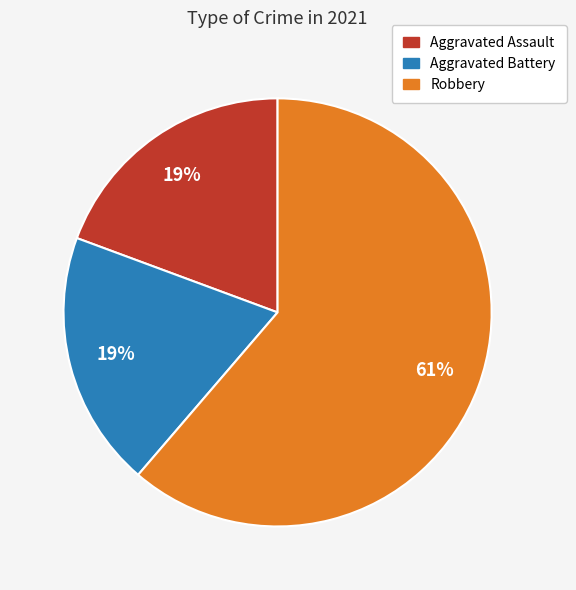

How many slices are in this pie chart?

3